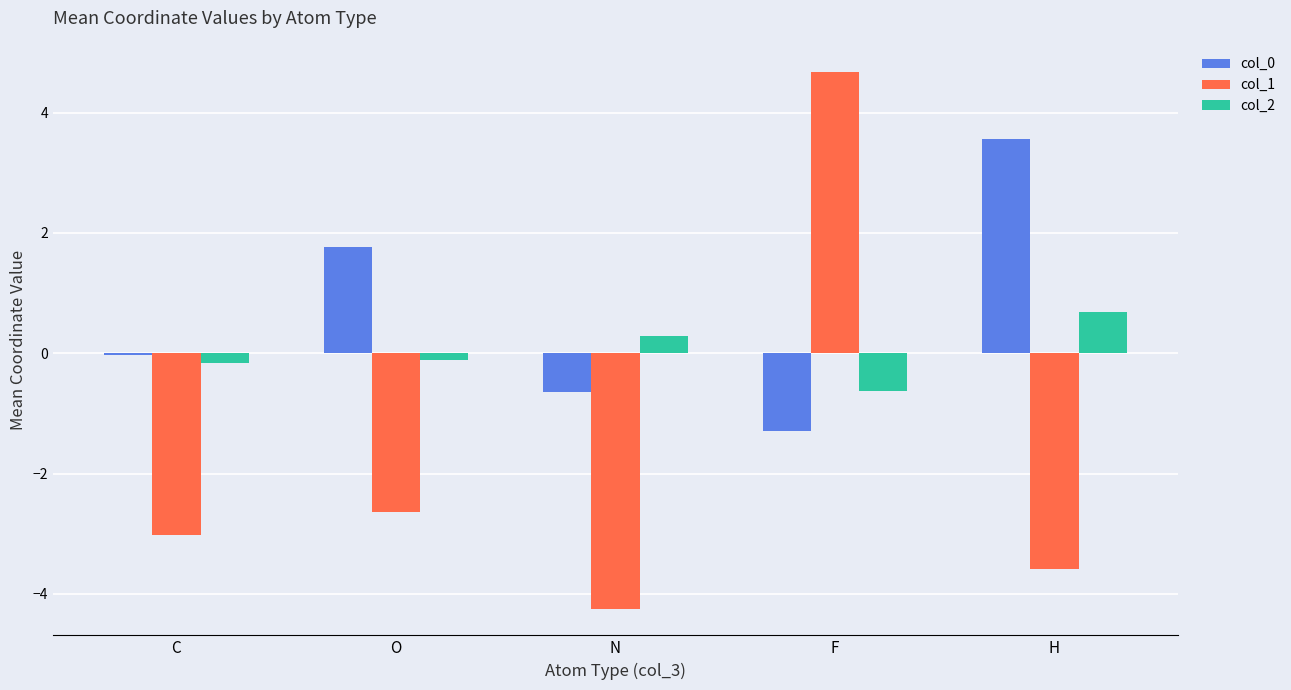

What is the spread (max minus min) of values at C?

3.0